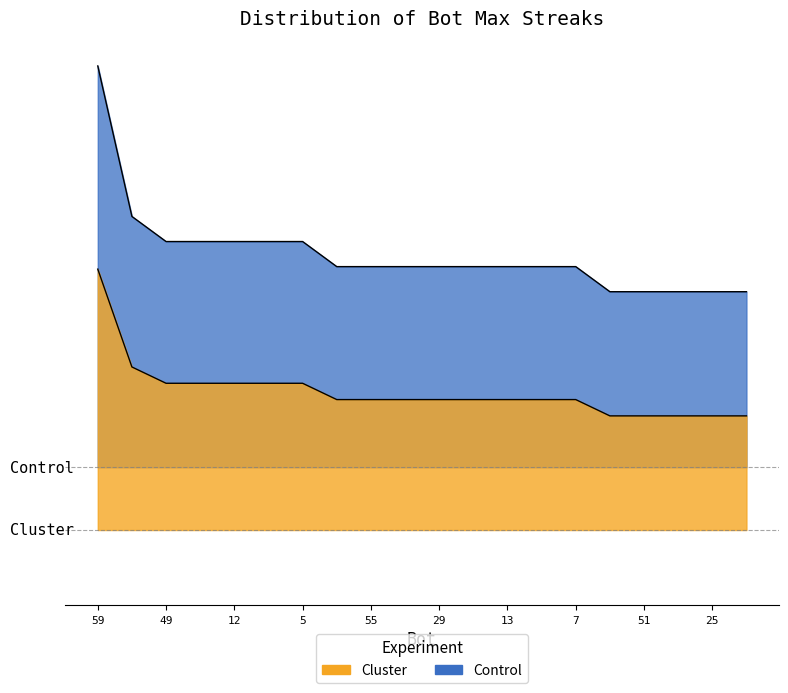

Reading left to right, list all the values displayed in this chart.

32	20	18	18	18	18	18	16	16	16	16	16	16	16	16	14	14	14	14	14